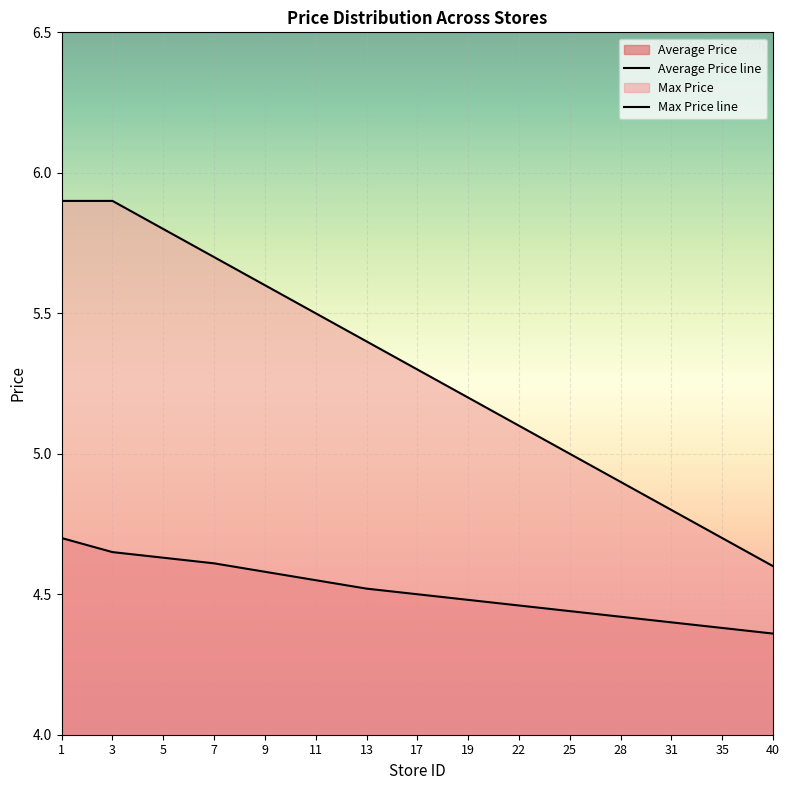

At which label does Average Price line reach its peak?

1